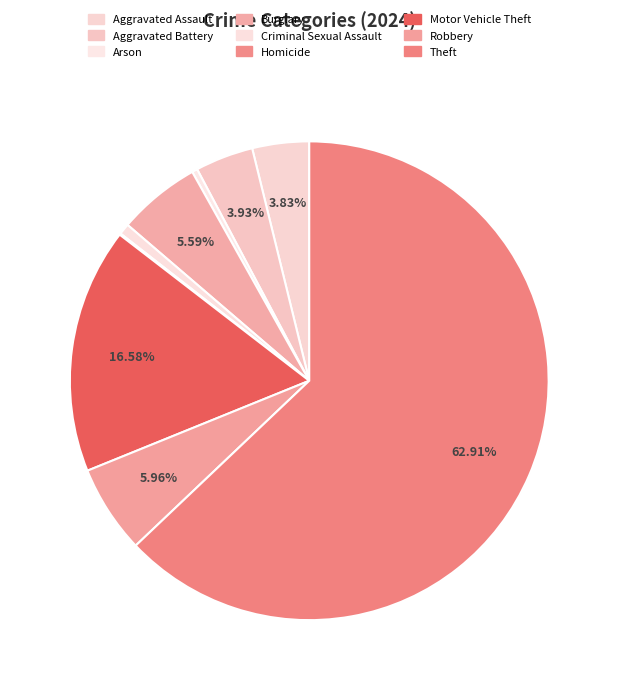

Count the number of slices in the pie.

9